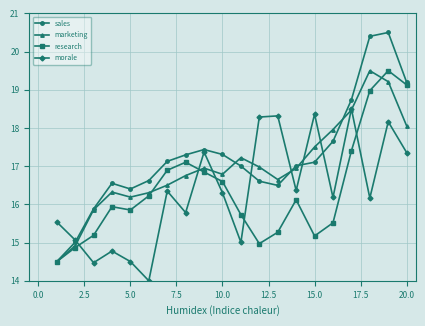

What is the minimum value for morale?

14.0